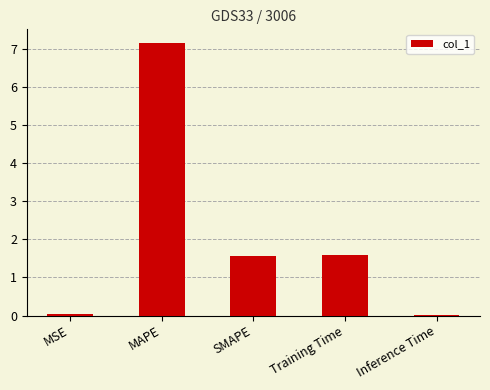

Which has a higher value, MSE or SMAPE?

SMAPE